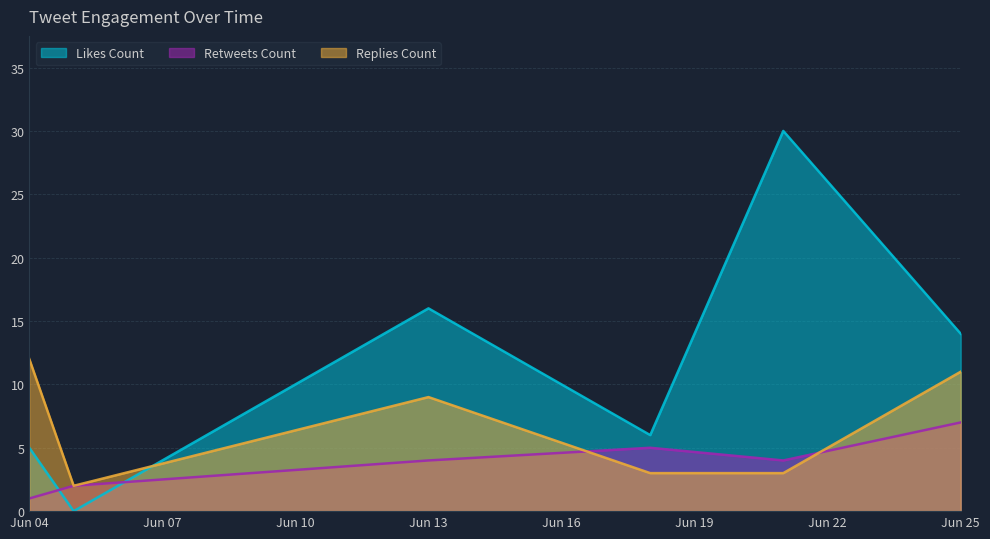

True or false: Likes Count and Replies Count intersect in this chart.

True